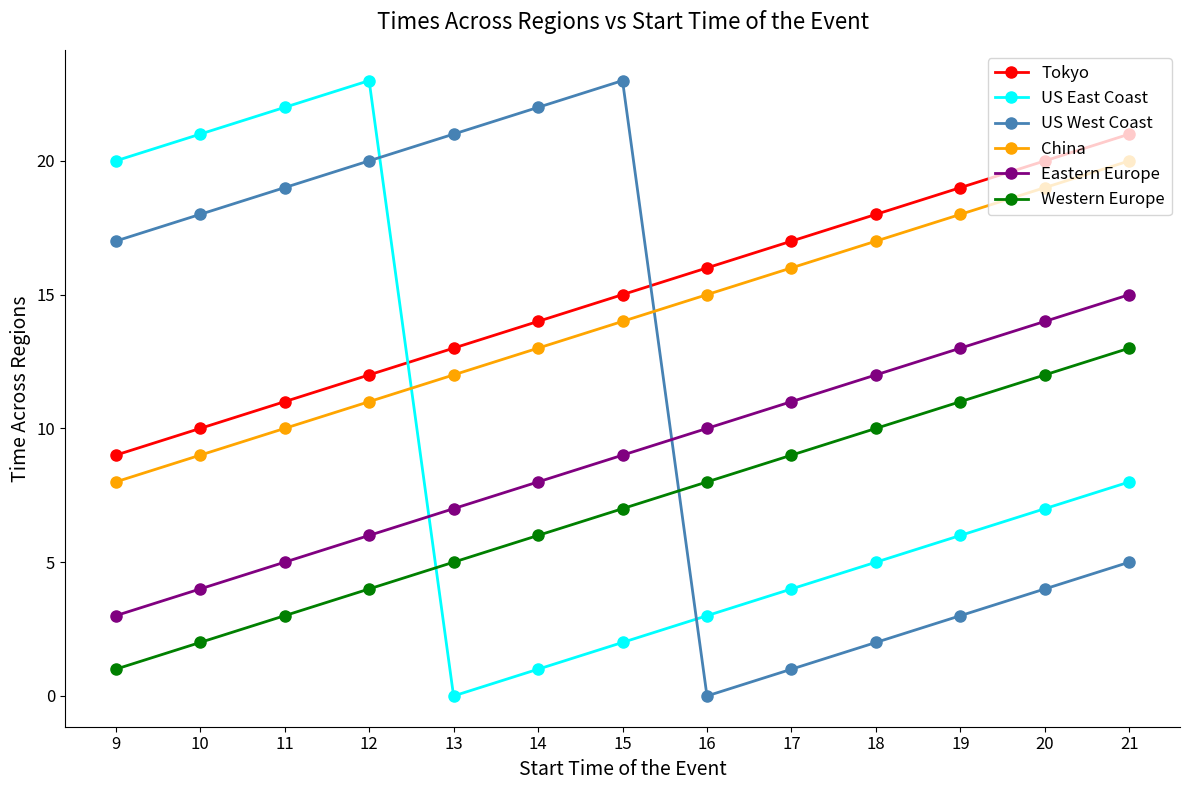

At which category is the sum across all series the highest?

21